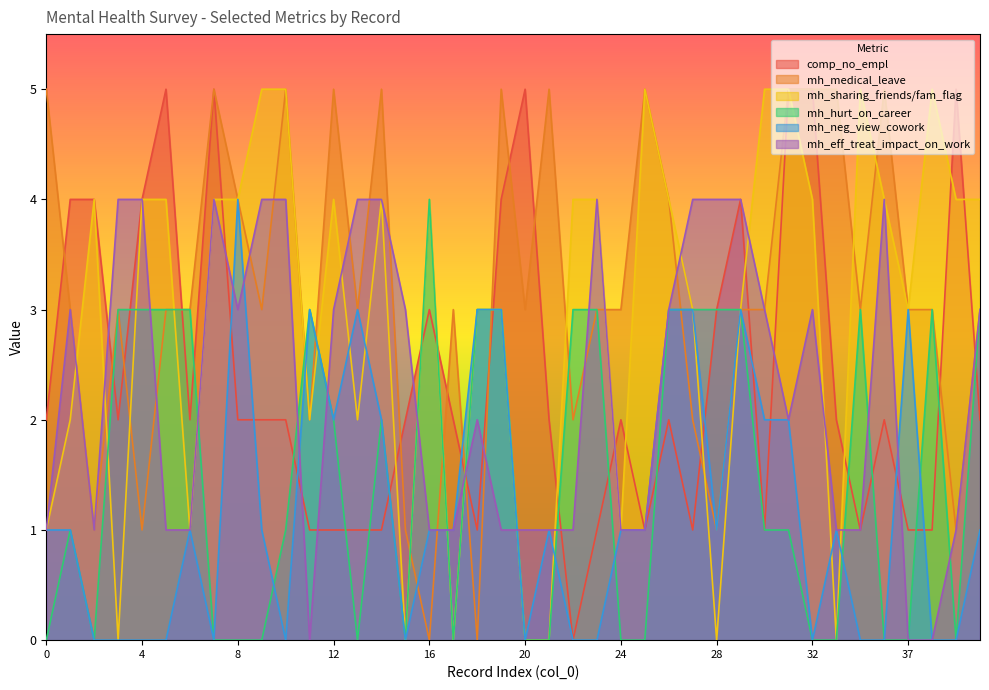

Does the chart have visible grid lines?

No